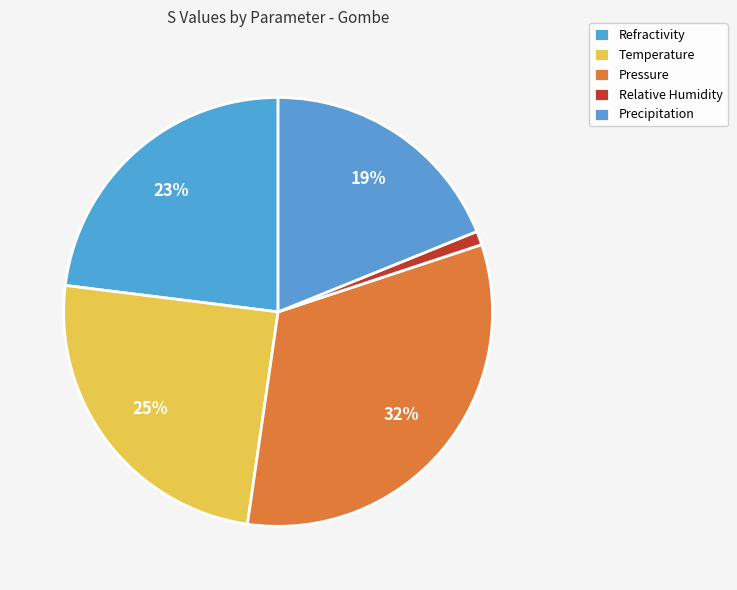

Rank the categories by value from highest to lowest.

Pressure, Temperature, Refractivity, Precipitation, Relative Humidity